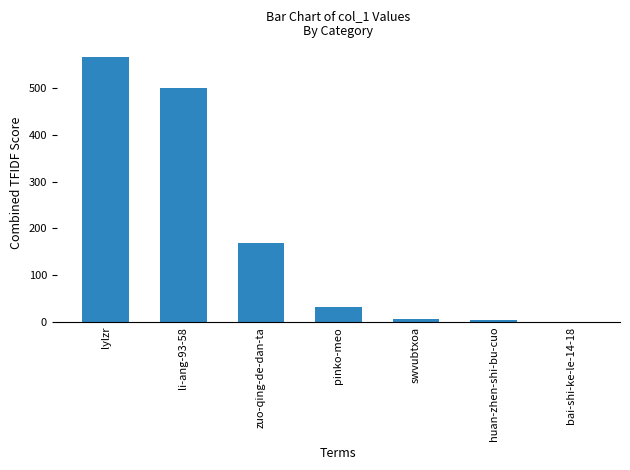

Are the bars horizontal?

No